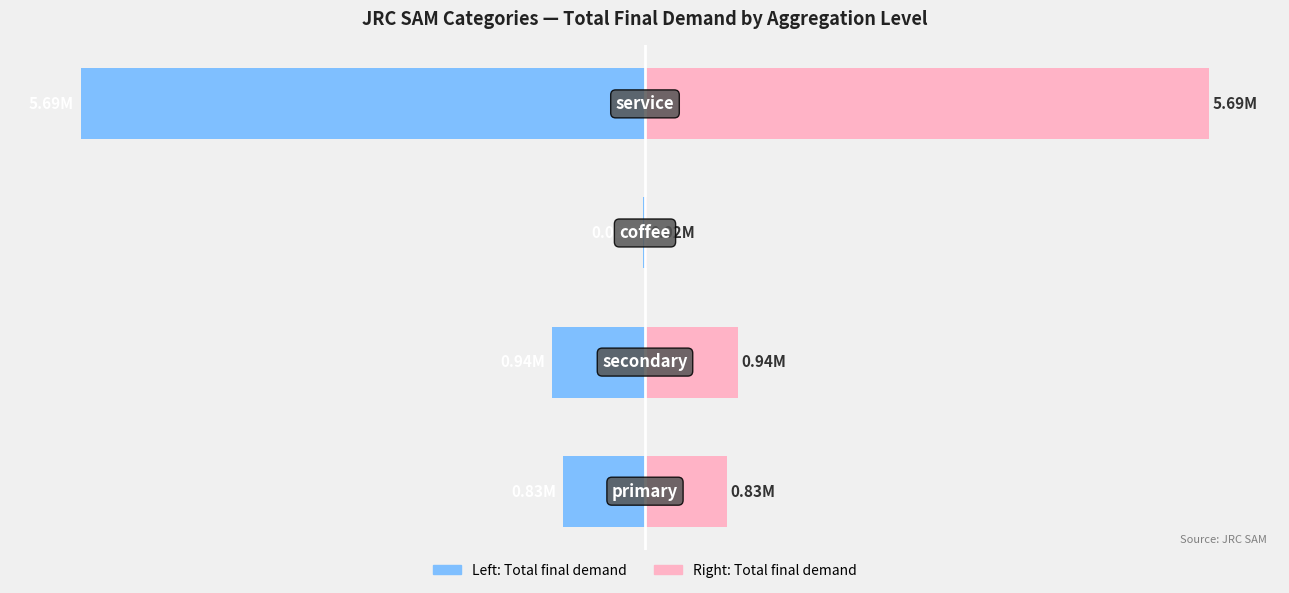

Which series has the largest total across all categories?

Total final demand